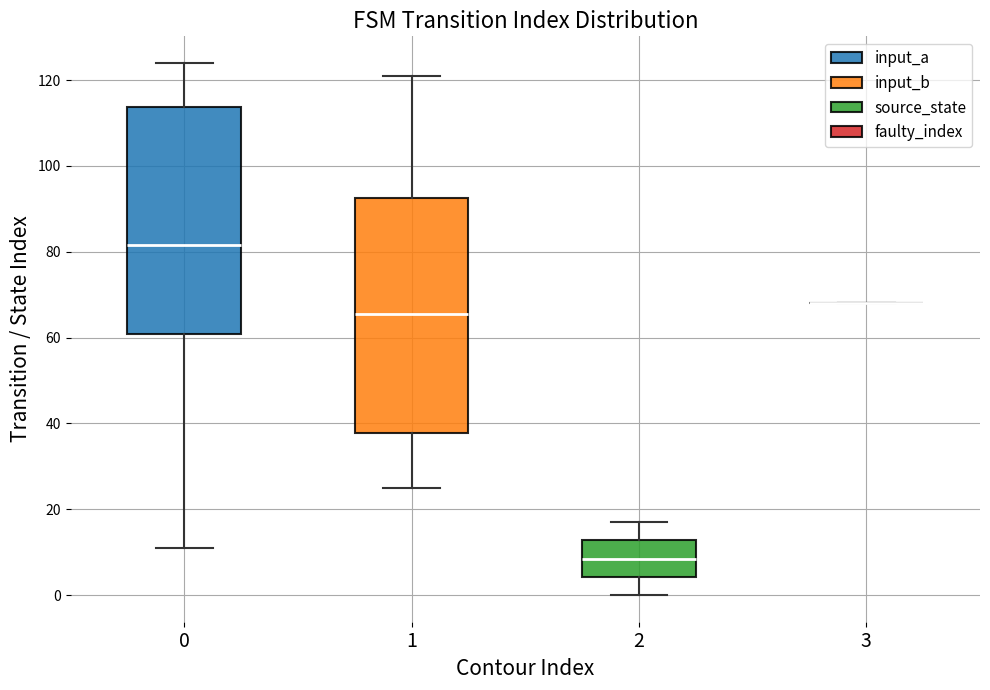

Reading left to right, transcribe this box plot: for each box, give where its median line is, the range the box spans, and where its two whiskers end, as read against the y-axis. The values are not printed on the chart, so give them approximately, as read against the axis.

0: median 82, box 60 to 114, whiskers 12 to 124
1: median 66, box 38 to 92, whiskers 26 to 122
2: median 8, box 4 to 12, whiskers 0 to 18
3: box collapsed to a line at 68, whiskers 68 to 68